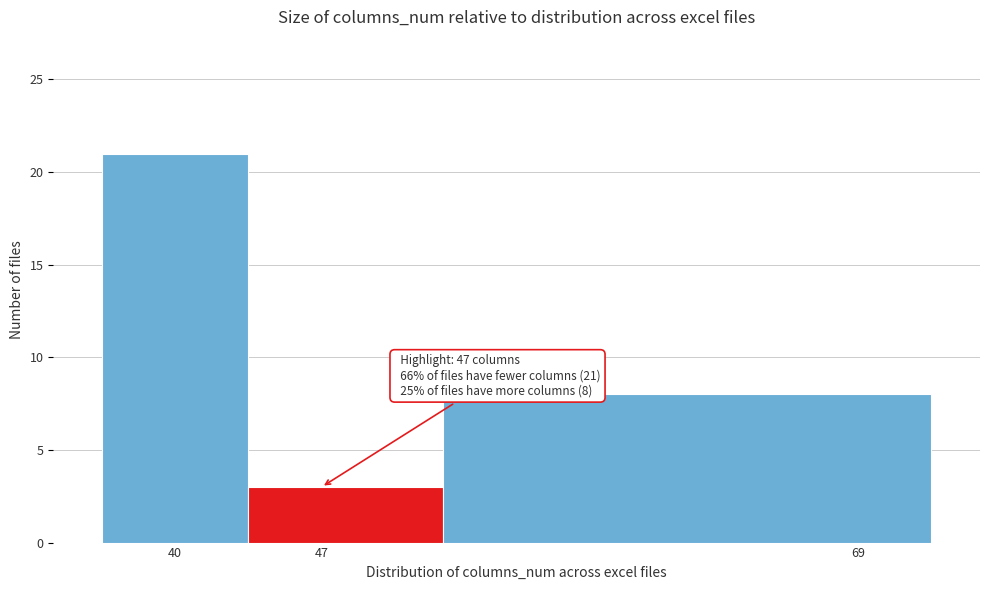

Reading left to right, what are all the values shown in this chart?

21	3	8